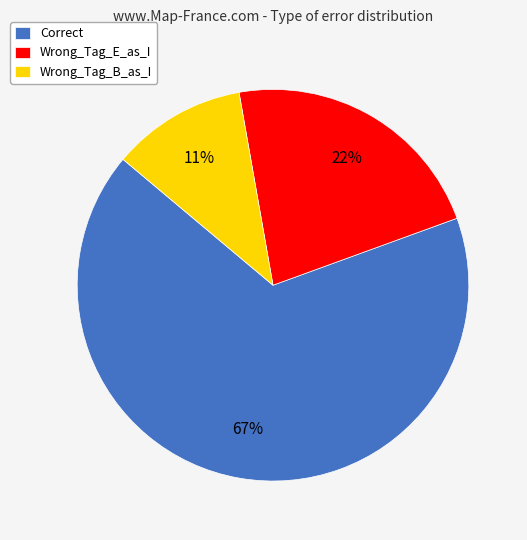

To the nearest percent, what is the difference between the largest and smallest slice percentages?

56%